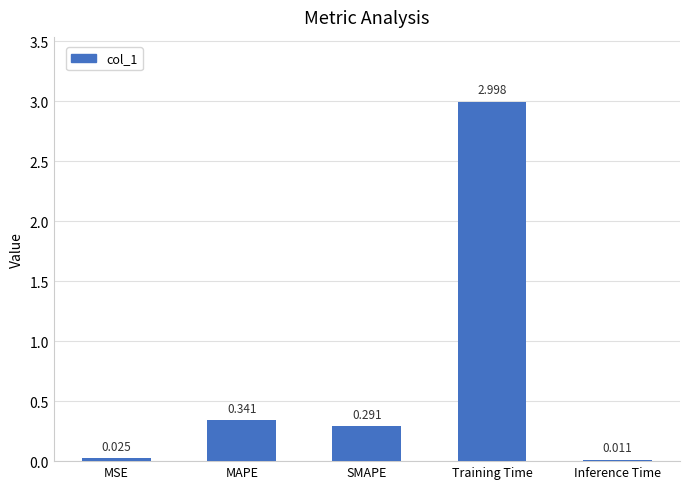

What is the label of the 2nd bar from the right?

Training Time